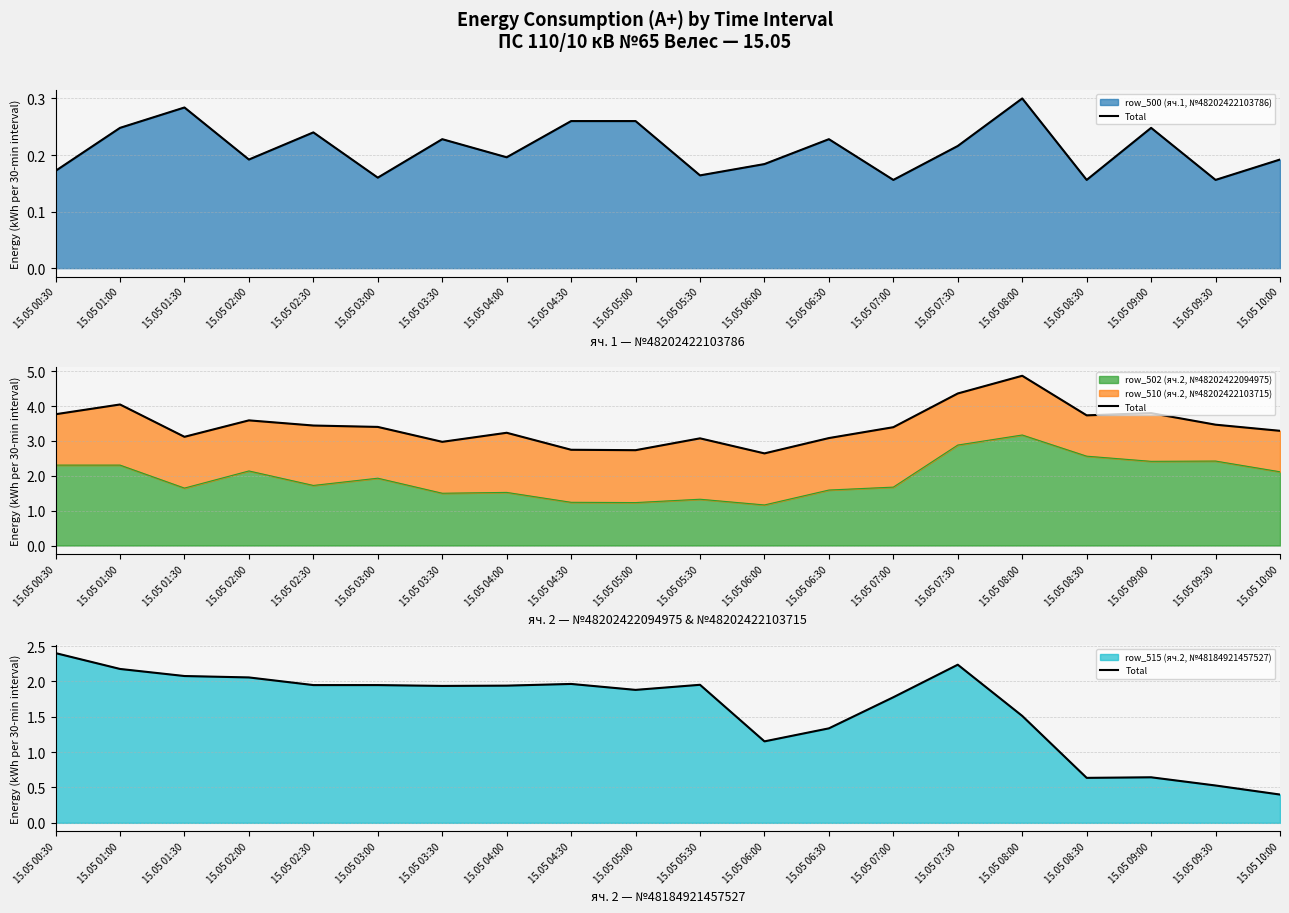

What is the change in value from 15.05 04:30 to 15.05 06:30?

-0.6